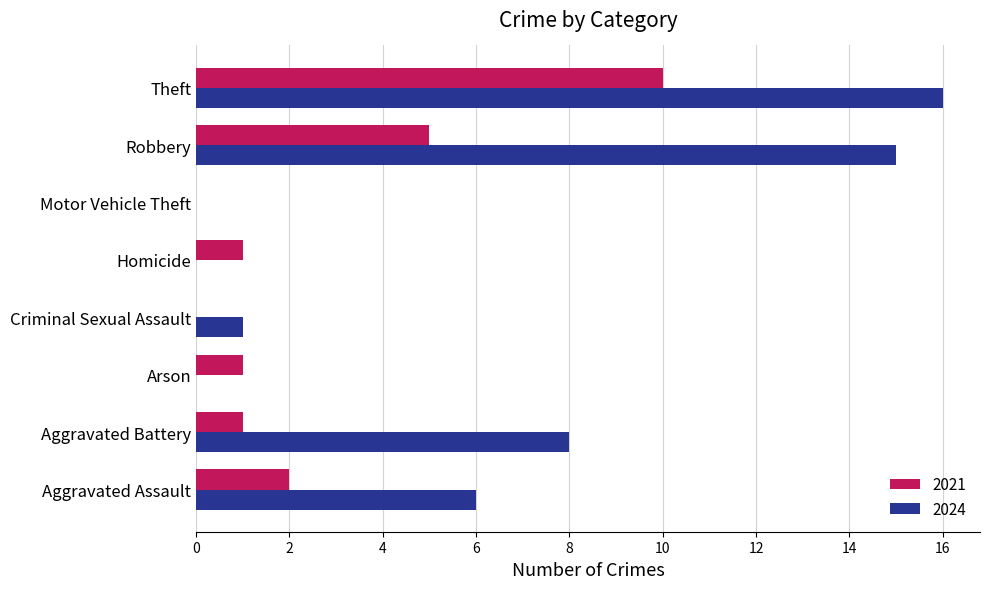

The 2024 series shows 0 at Motor Vehicle Theft. True or false?

True